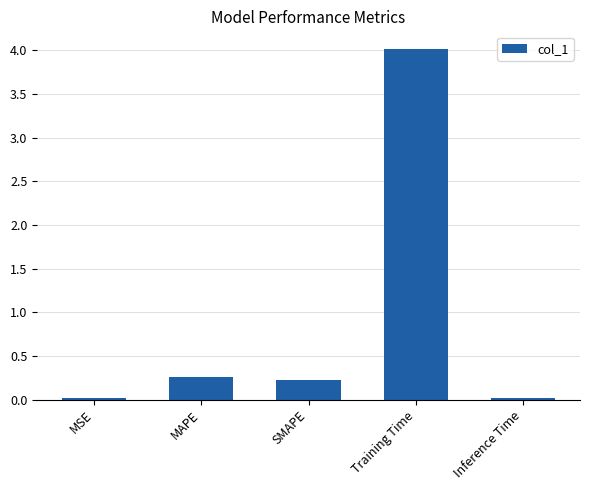

What is the approximate value at Training Time?

4.0